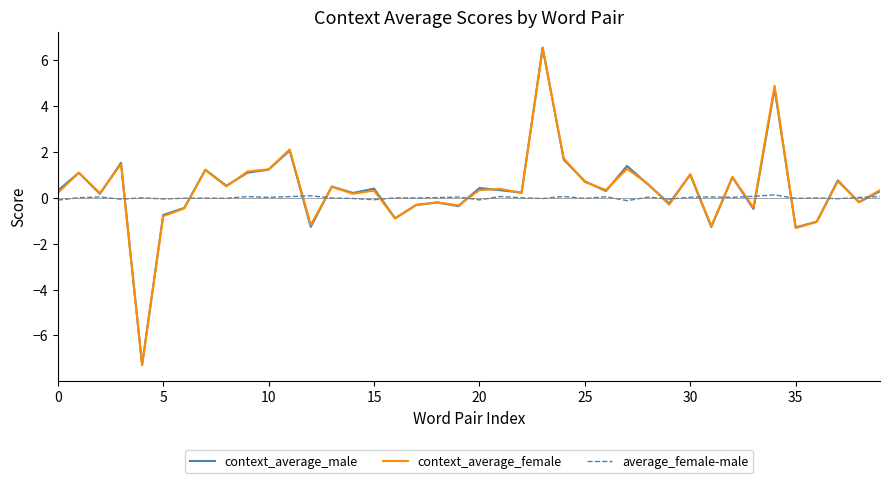

How many interior local peaks does the context_average_male series have?

14